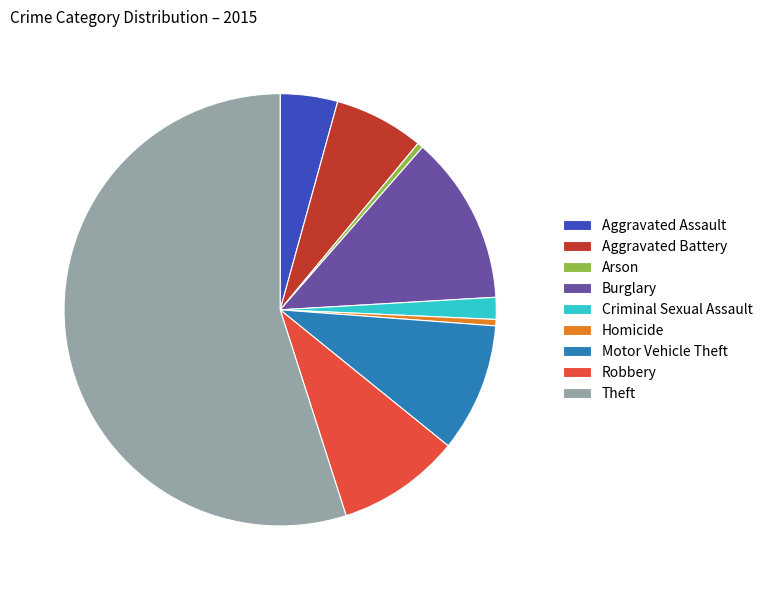

How many slices are in this pie chart?

9